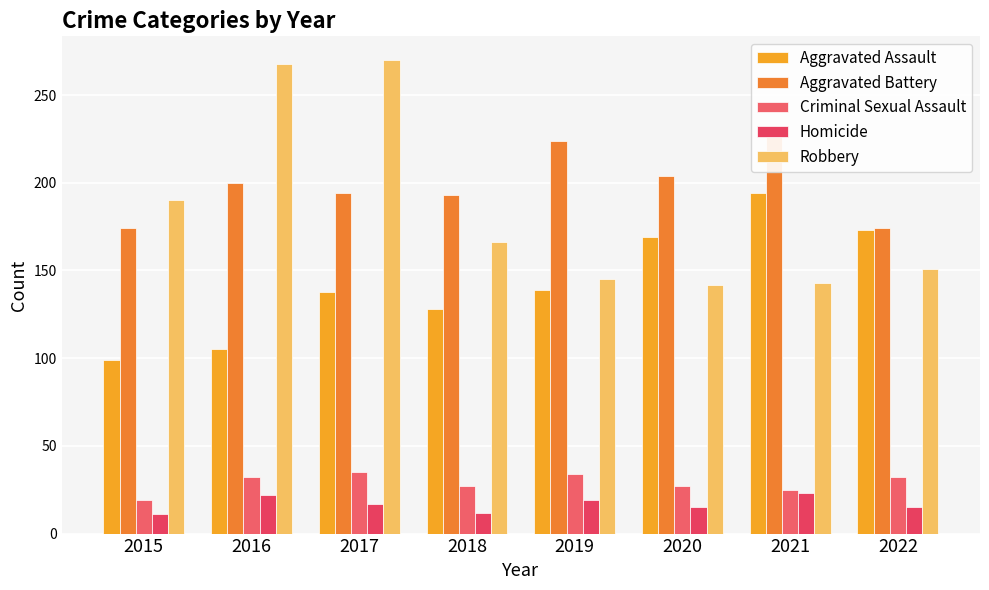

What are all the series names shown in the legend?

Aggravated Assault, Aggravated Battery, Criminal Sexual Assault, Homicide, Robbery